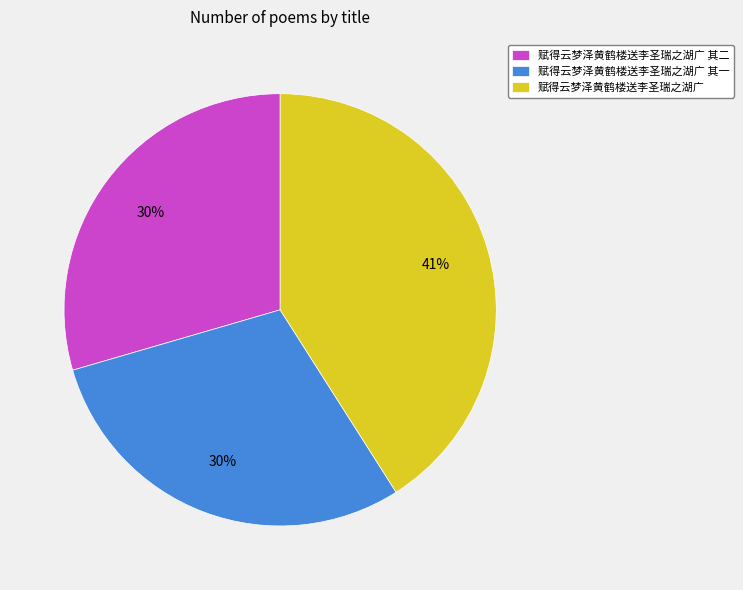

Which slice is the largest?

赋得云梦泽黄鹤楼送李圣瑞之湖广